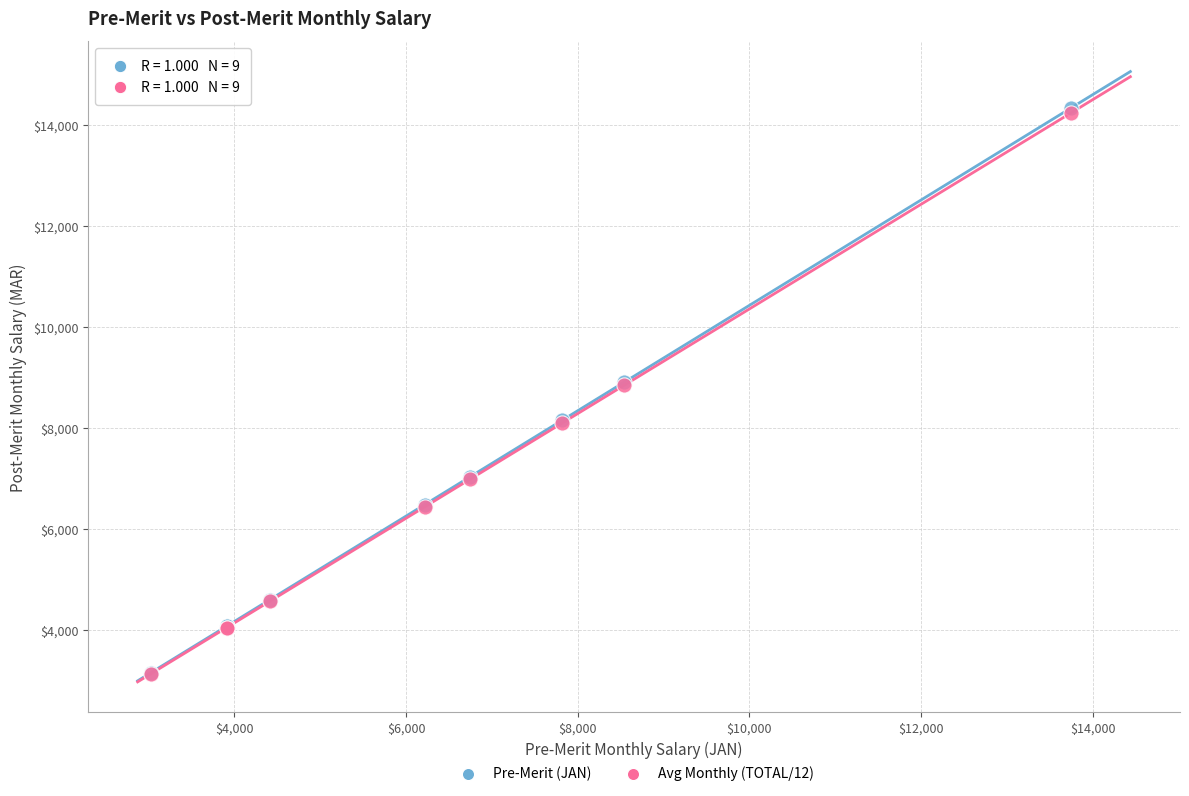

Which series has the widest spread of Y values?

Pre-Merit (JAN)